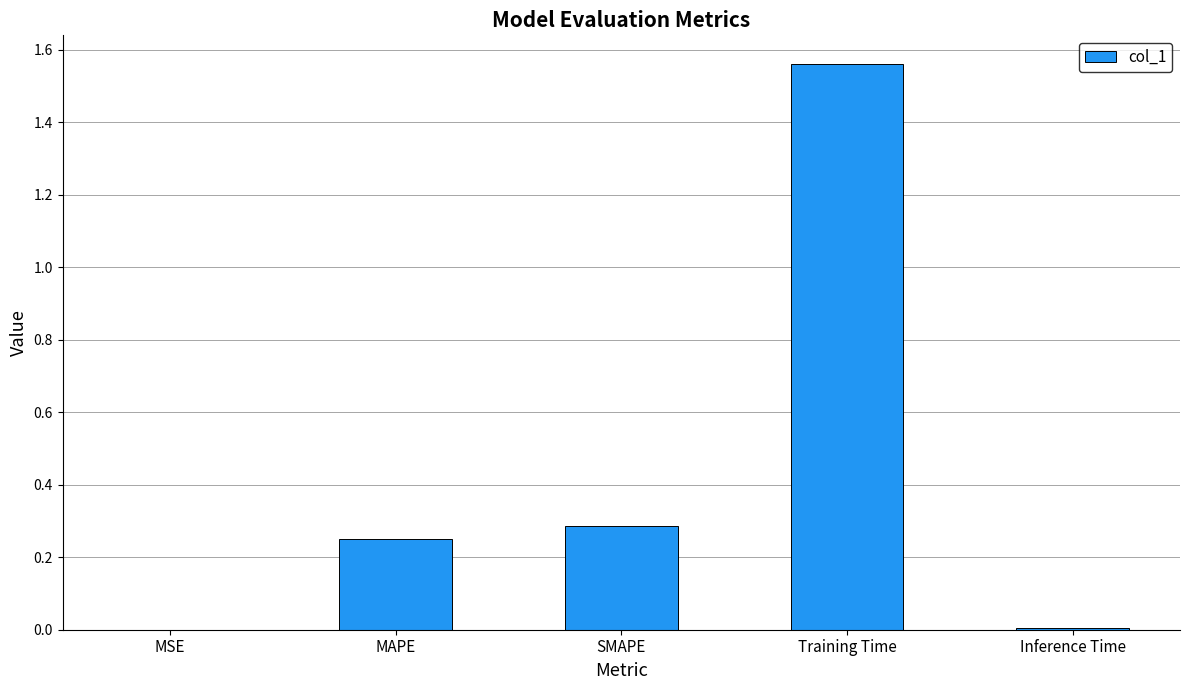

What is the sum of all values?

2.1